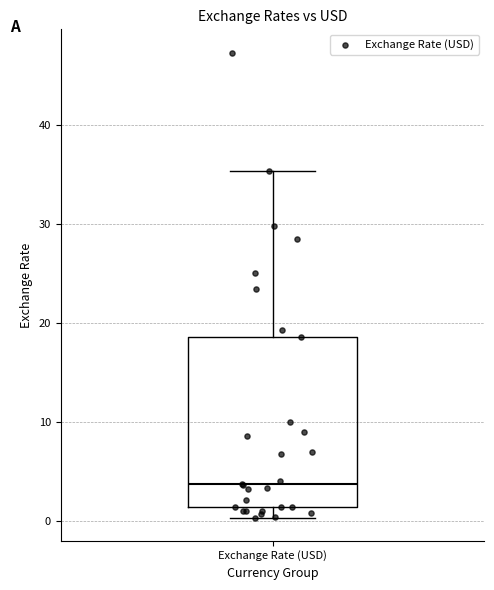

Where is the upper edge of the box for Exchange Rate (USD) on the y-axis? The values are not printed on the chart, so give them approximately, as read against the axis.

19